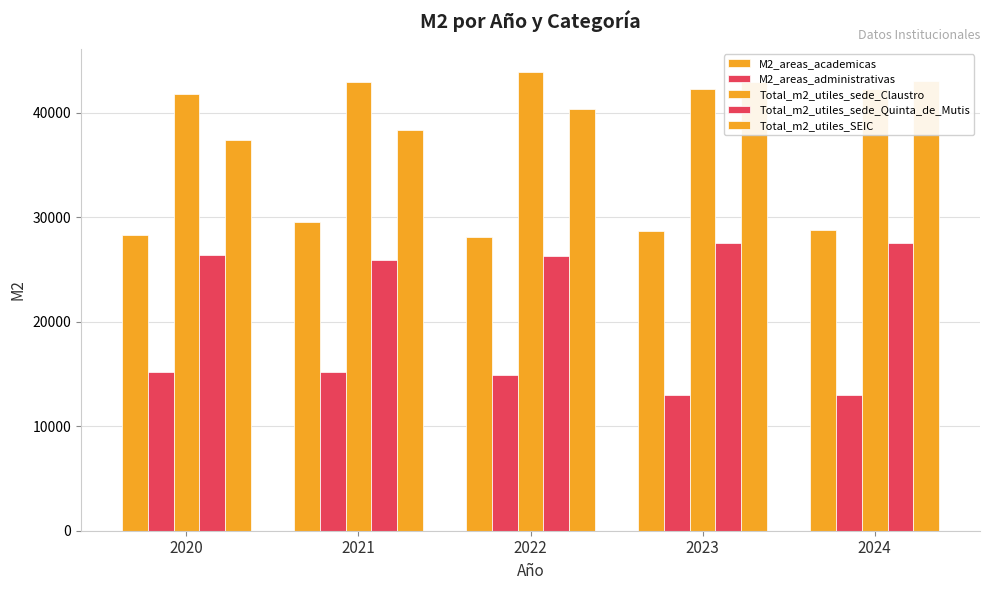

Count the number of categories in the chart.

5